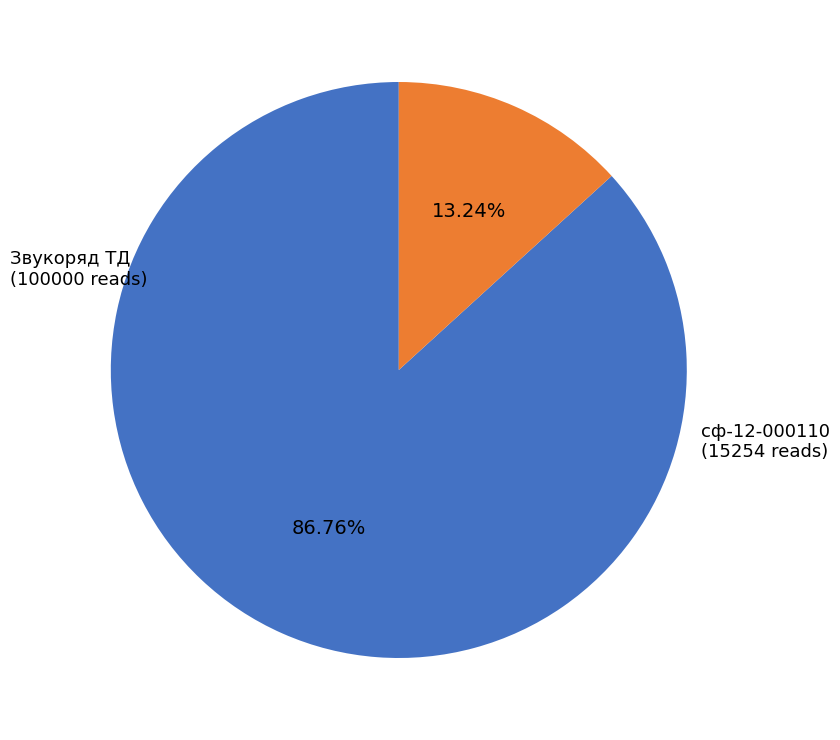

True or false: Звукоряд ТД accounts for 99% of the total.

False